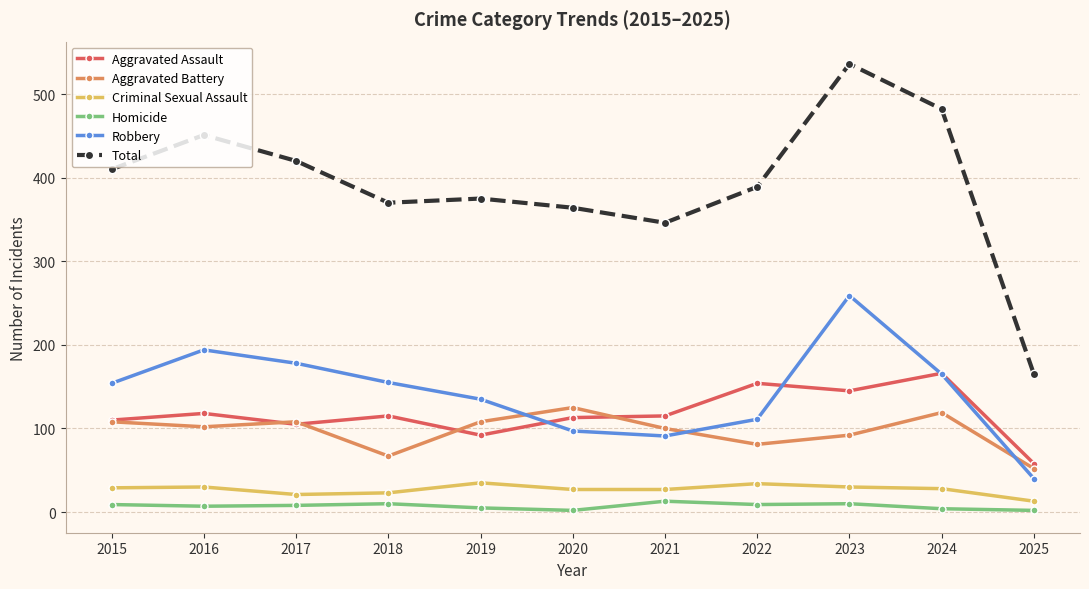

What value does the Homicide series have at 2022?

9